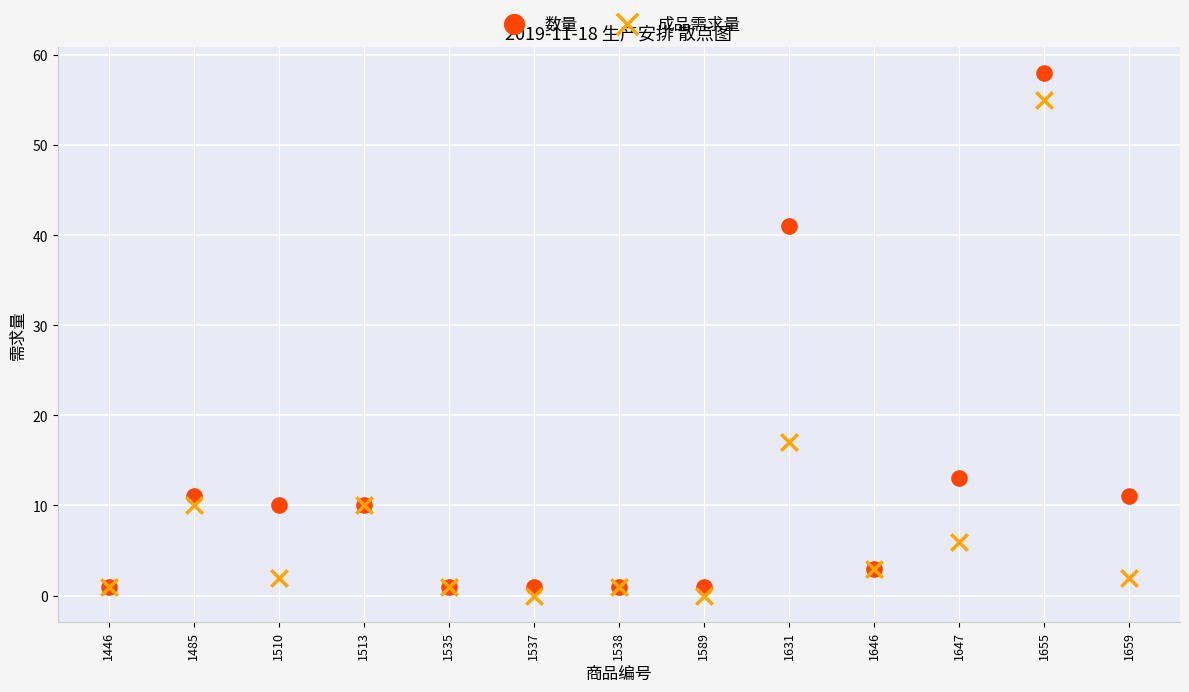

What are all the series names shown in the legend?

数量, 成品需求量